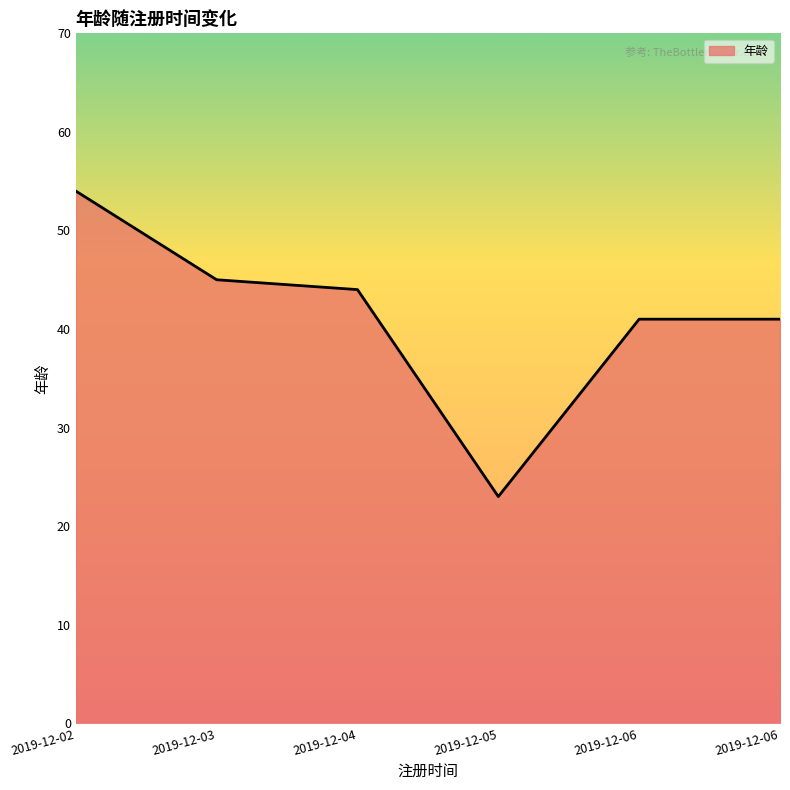

Rank the categories by value from highest to lowest.

2019-12-02, 2019-12-03, 2019-12-04, 2019-12-06, 2019-12-06, 2019-12-05